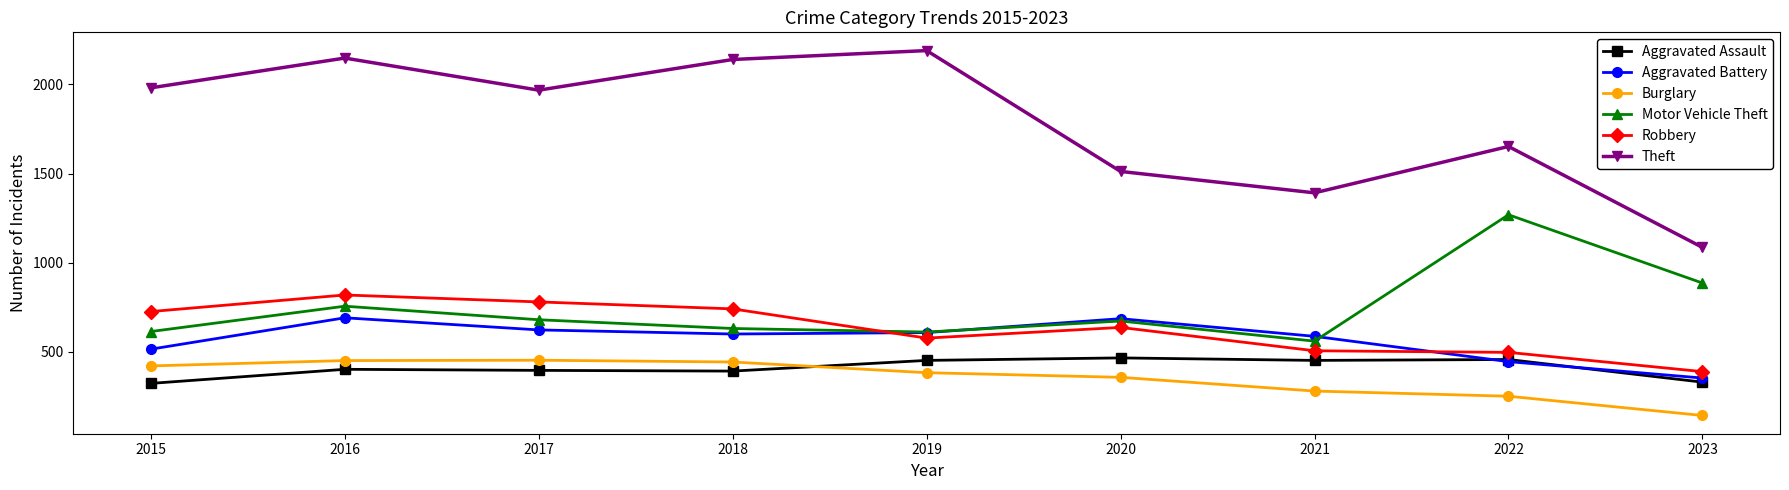

True or false: Theft and Aggravated Battery intersect in this chart.

False